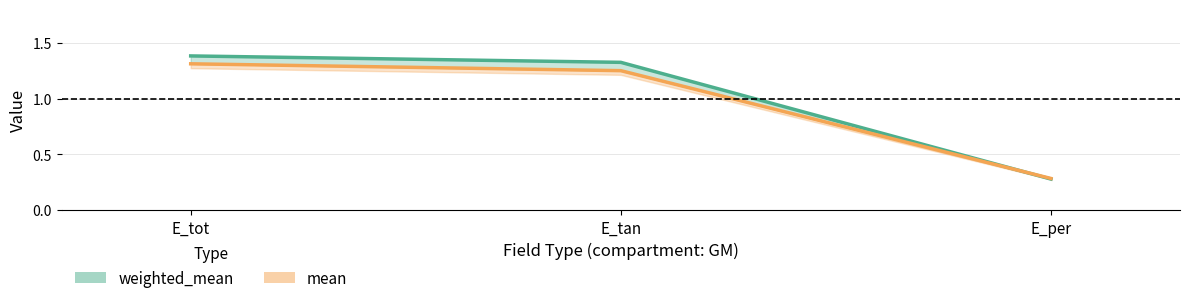

Reading left to right, list all the values displayed in this chart.

weighted_mean: E_tot=1.4	E_tan=1.3	E_per=0.3
mean: E_tot=1.3	E_tan=1.3	E_per=0.3